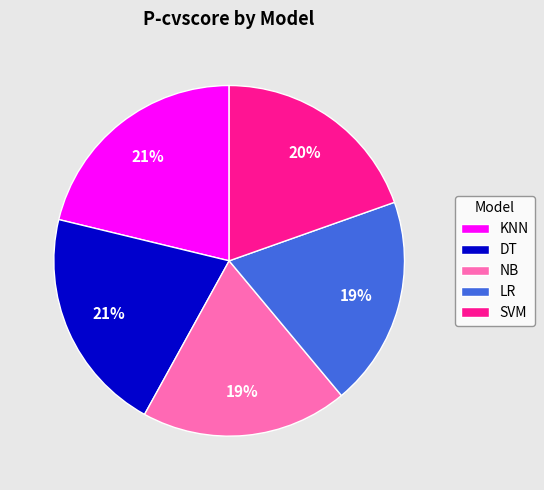

Which has a higher value, DT or LR?

DT